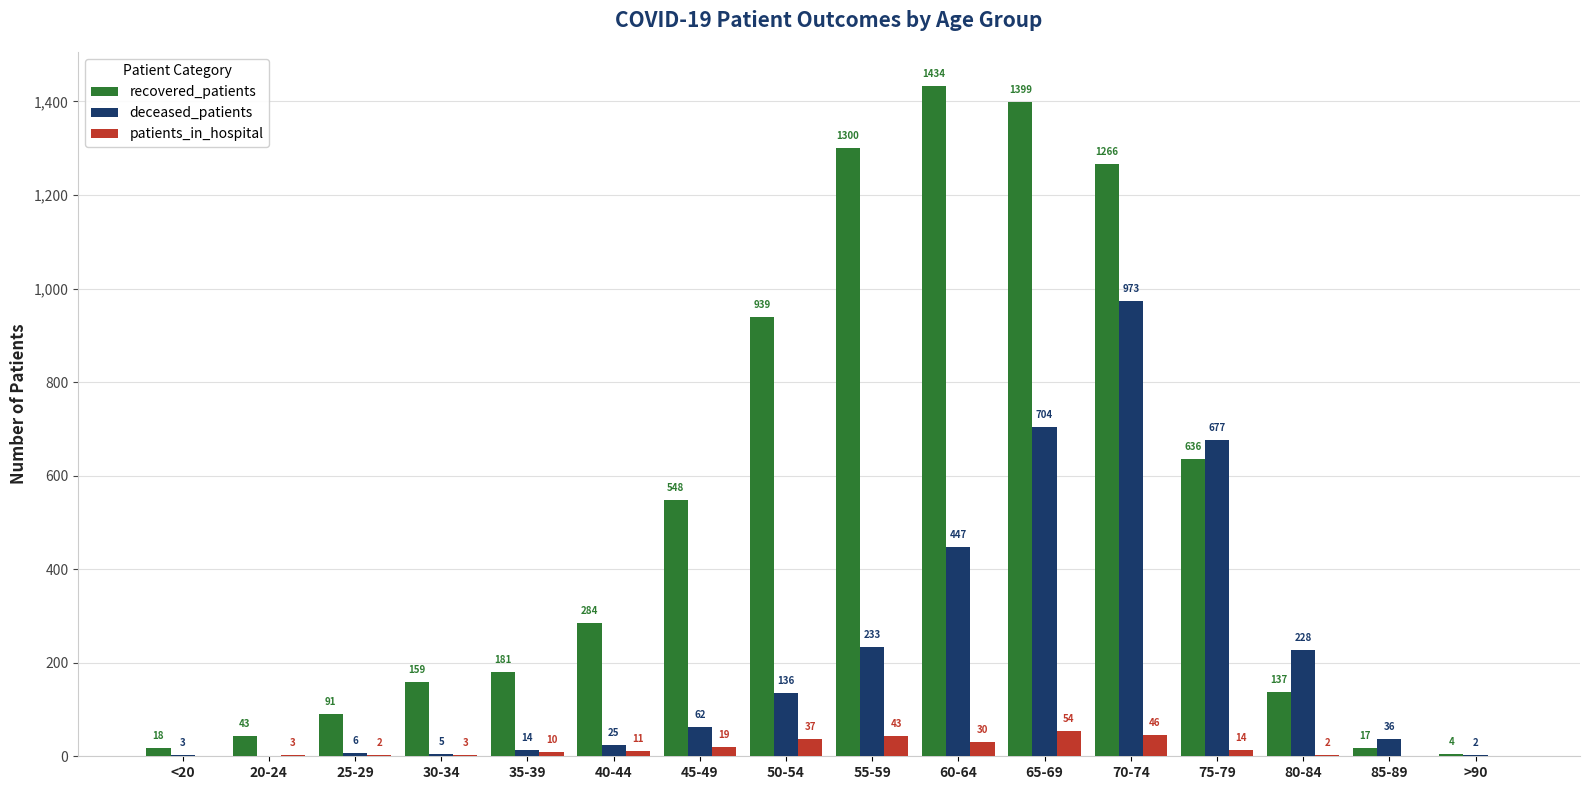

Reading left to right, transcribe all the data shown in this chart.

recovered_patients: 18	43	91	159	181	284	548	939	1300	1434	1399	1266	636	137	17	4
deceased_patients: 3	0	6	5	14	25	62	136	233	447	704	973	677	228	36	2
patients_in_hospital: 0	3	2	3	10	11	19	37	43	30	54	46	14	2	0	0